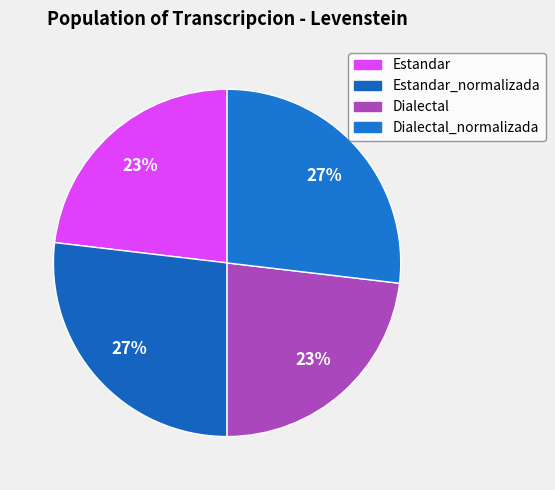

True or false: Dialectal accounts for 28% of the total.

False